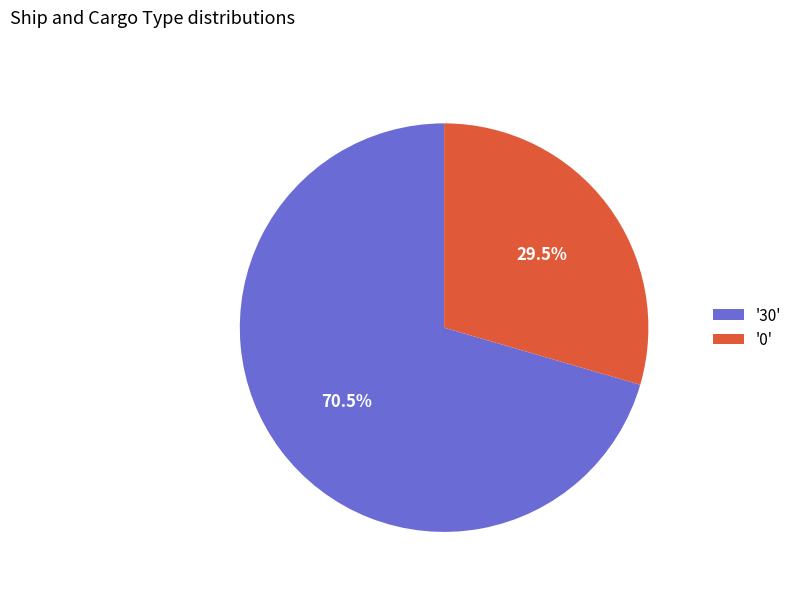

To the nearest percent, what is the average slice percentage?

50%